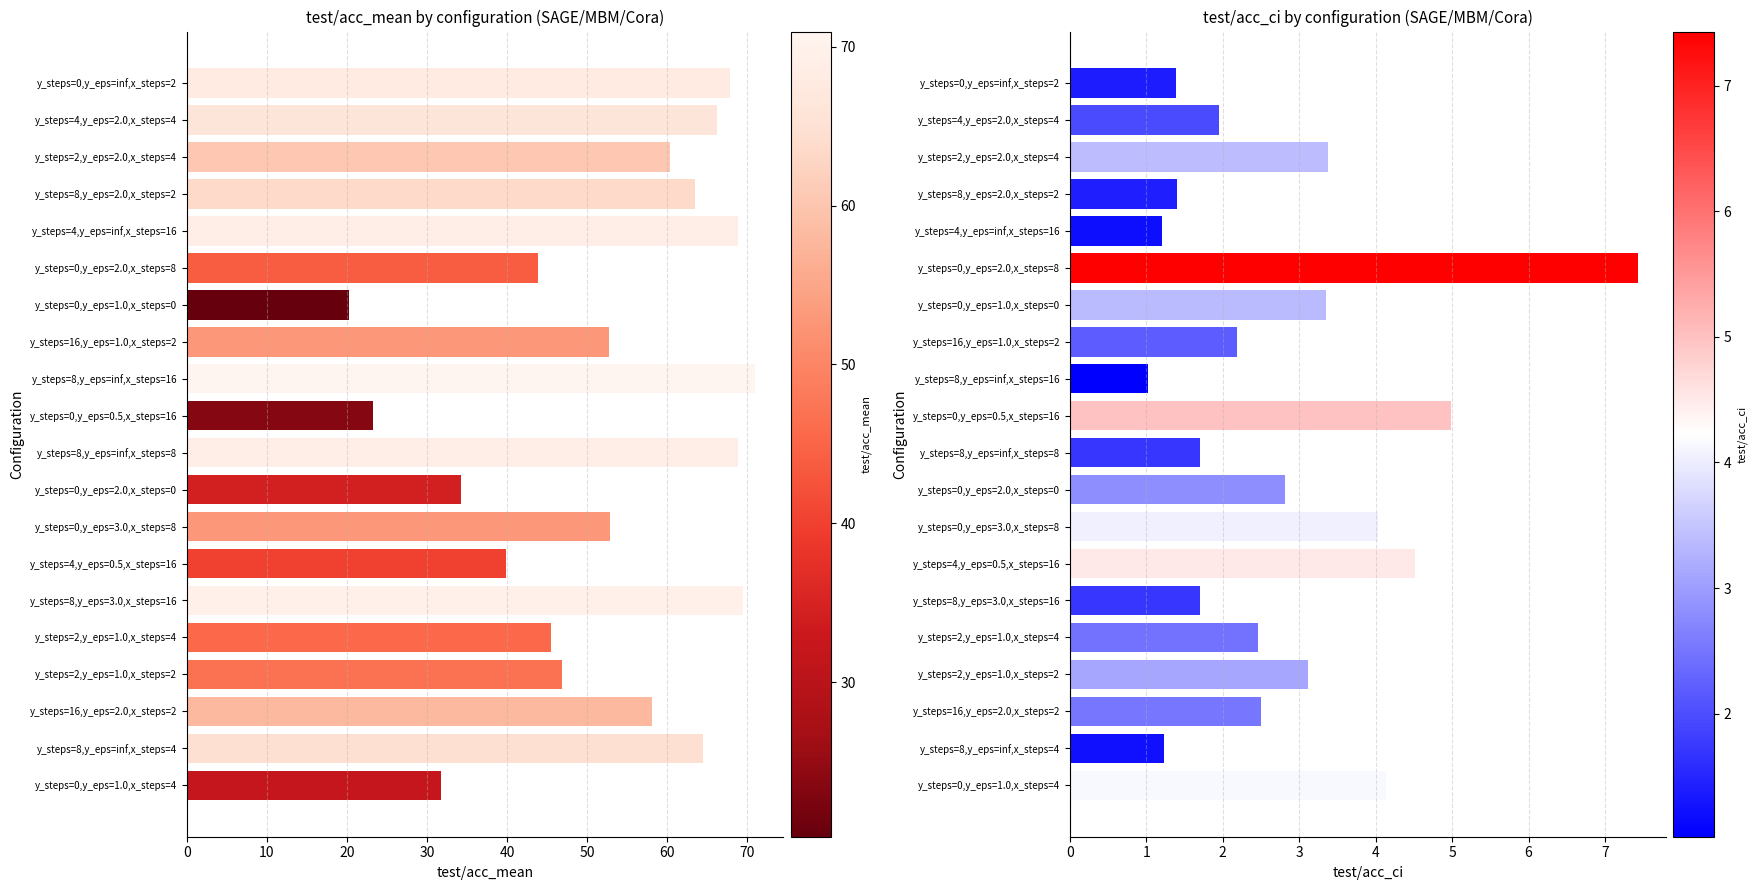

How many bars are there in total?

40